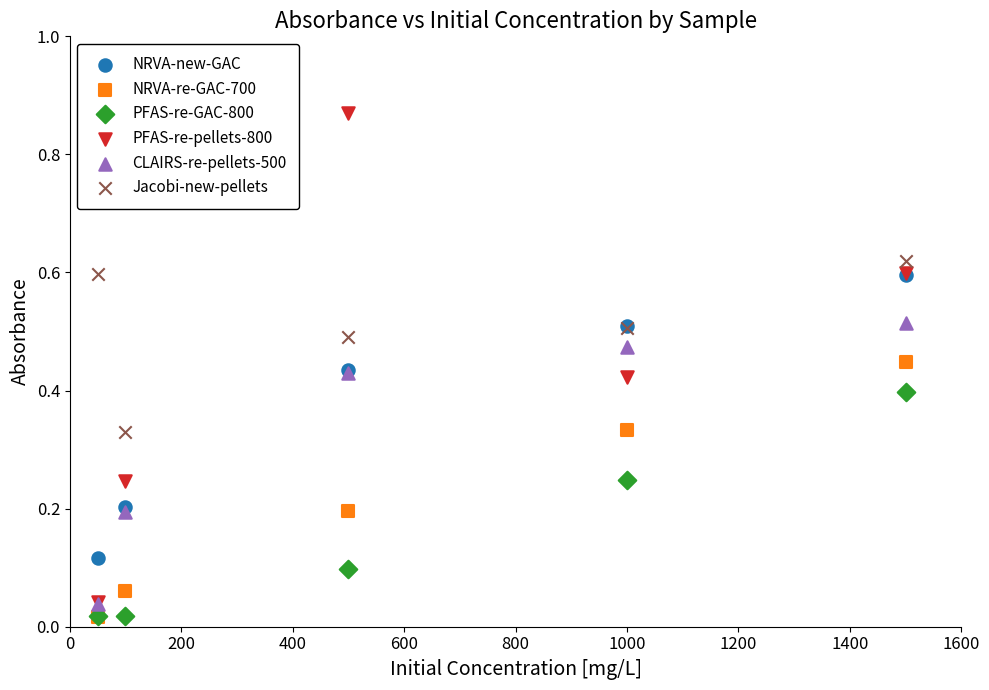

Which series reaches the maximum Y coordinate?

PFAS-re-pellets-800